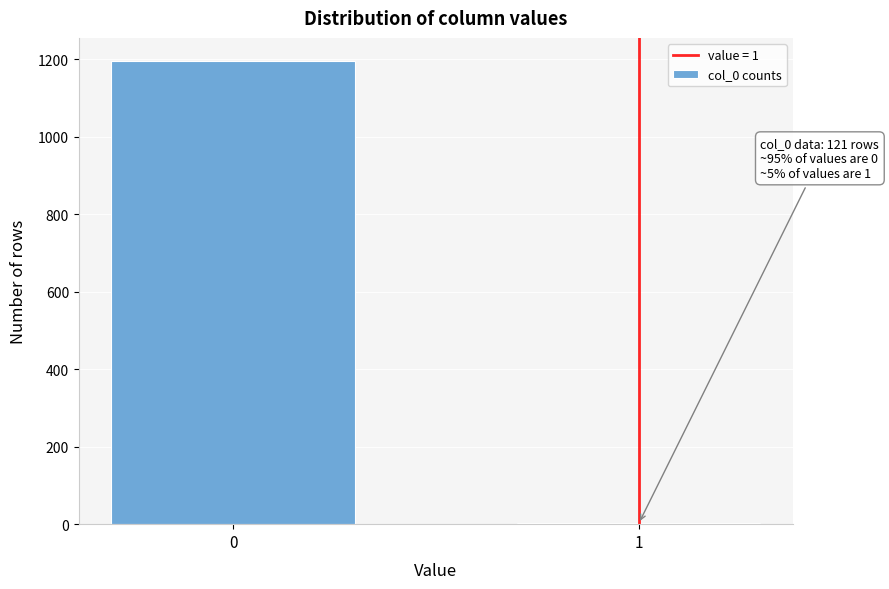

Reading left to right, extract all data points from this chart.

0=1196	1=2